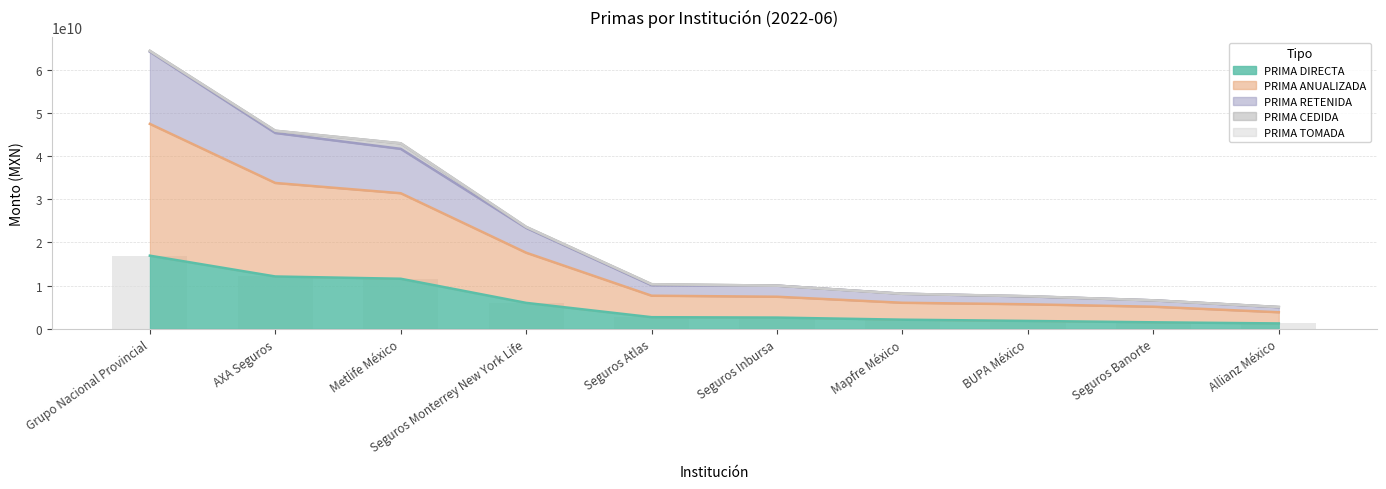

Which has a higher value, AXA Seguros or Seguros Inbursa?

AXA Seguros